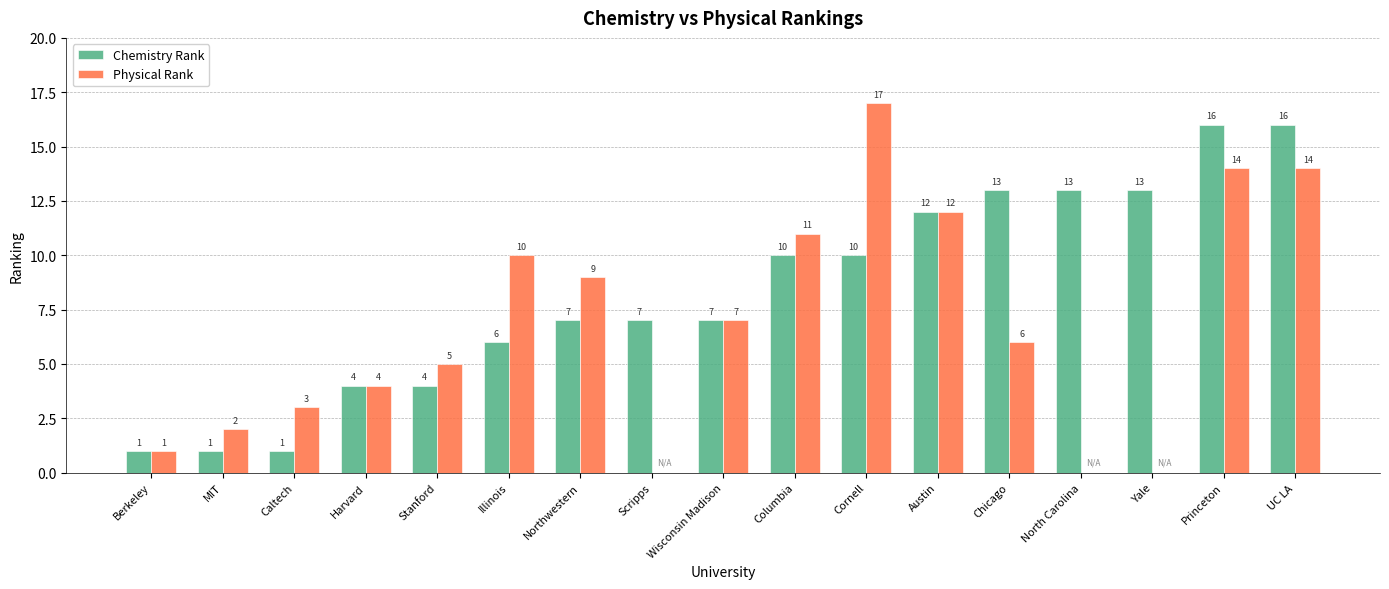

What is the highest value of the Chemistry Rank series?

16